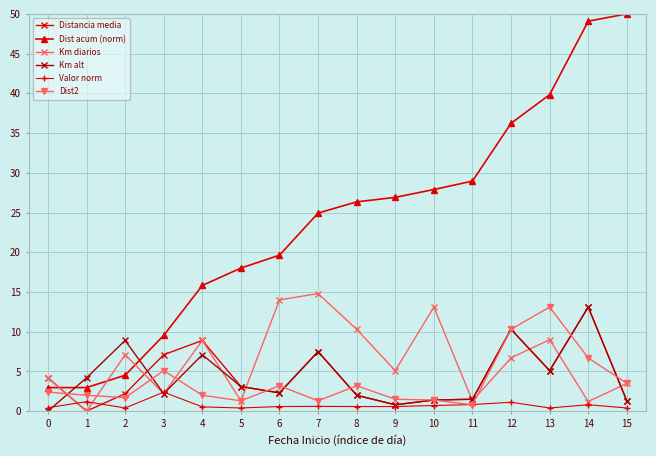

Between 8 and 9, which series saw the biggest shift?

Km diarios